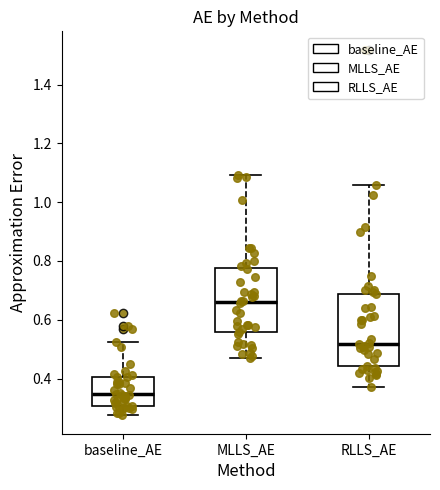

Which box's median line is the lowest?

baseline_AE